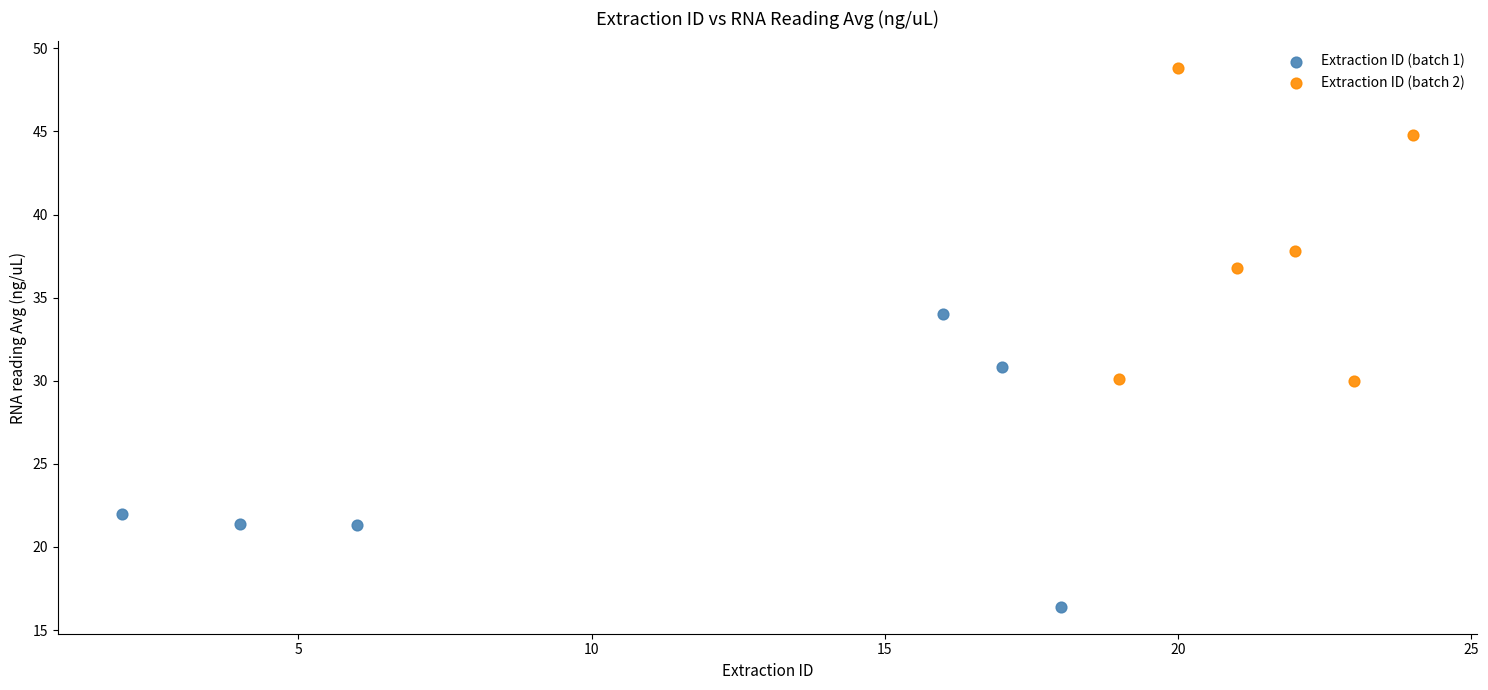

Which series contains the highest Y value?

Extraction ID (batch 2)